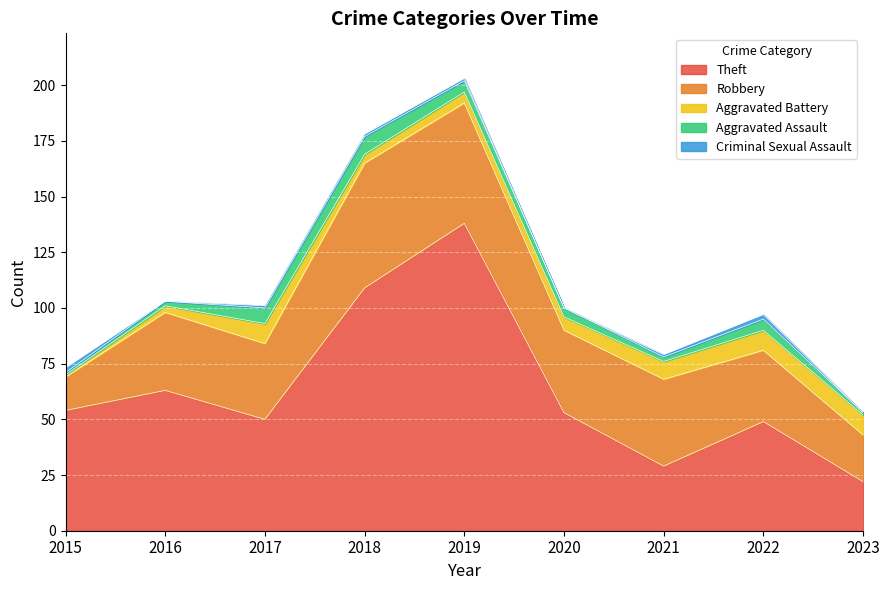

Rank the series at 2020 from highest to lowest value.

Theft, Robbery, Aggravated Battery, Aggravated Assault, Criminal Sexual Assault